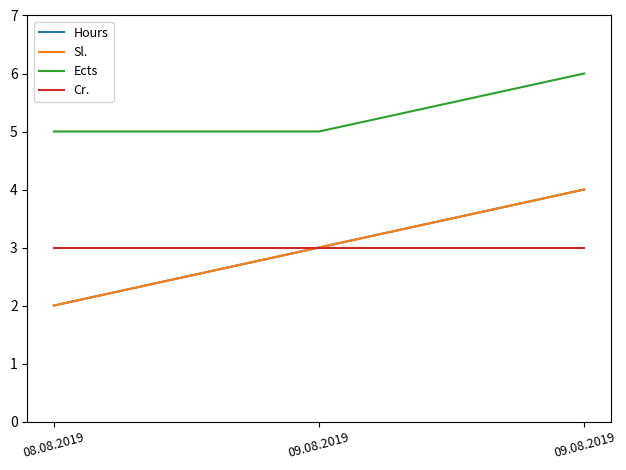

At which label is Sl. closest to 3?

09.08.2019